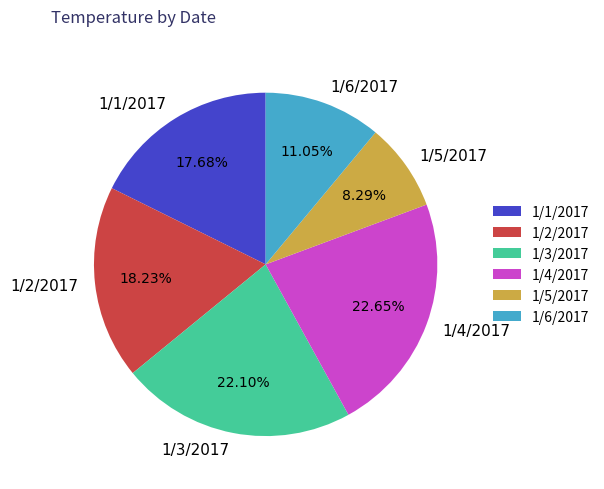

Which slice is the smallest?

1/5/2017